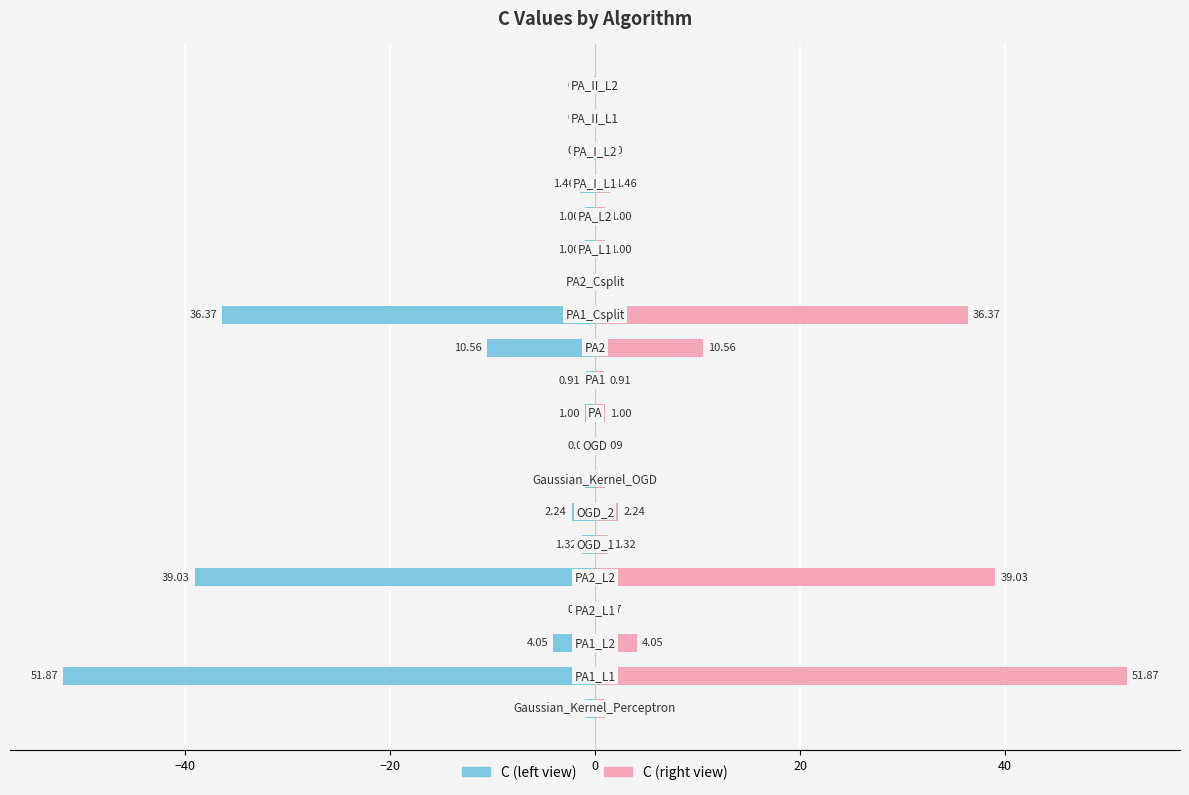

What position from the left is 16?

17